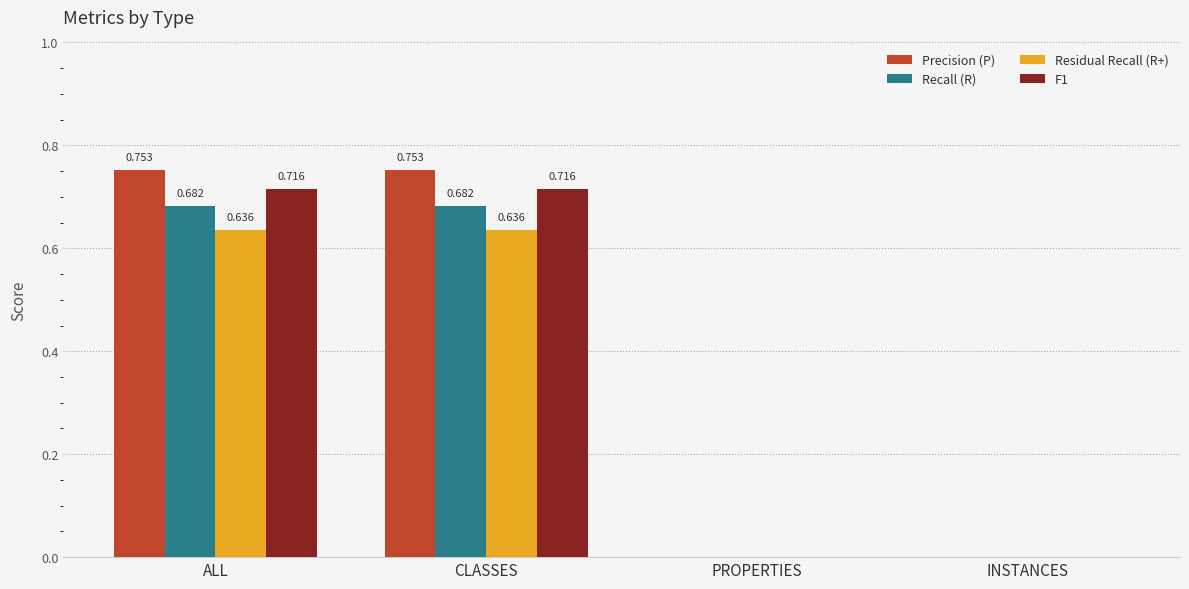

Between CLASSES and INSTANCES, which series saw the biggest shift?

Precision (P)